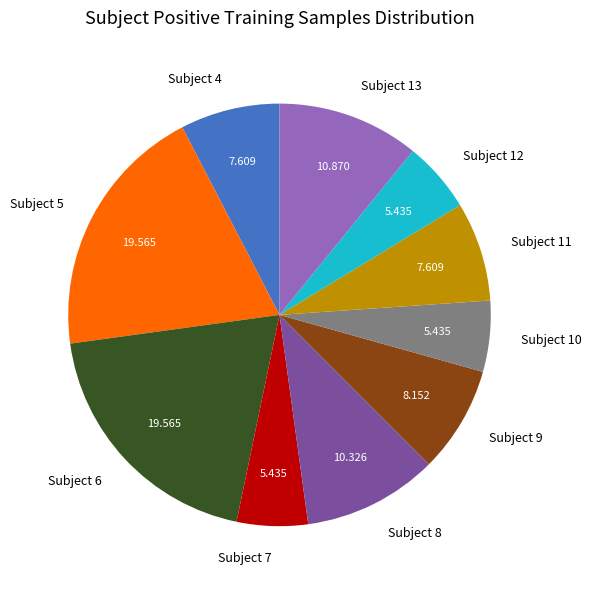

Is Subject 7 the majority of the pie?

No